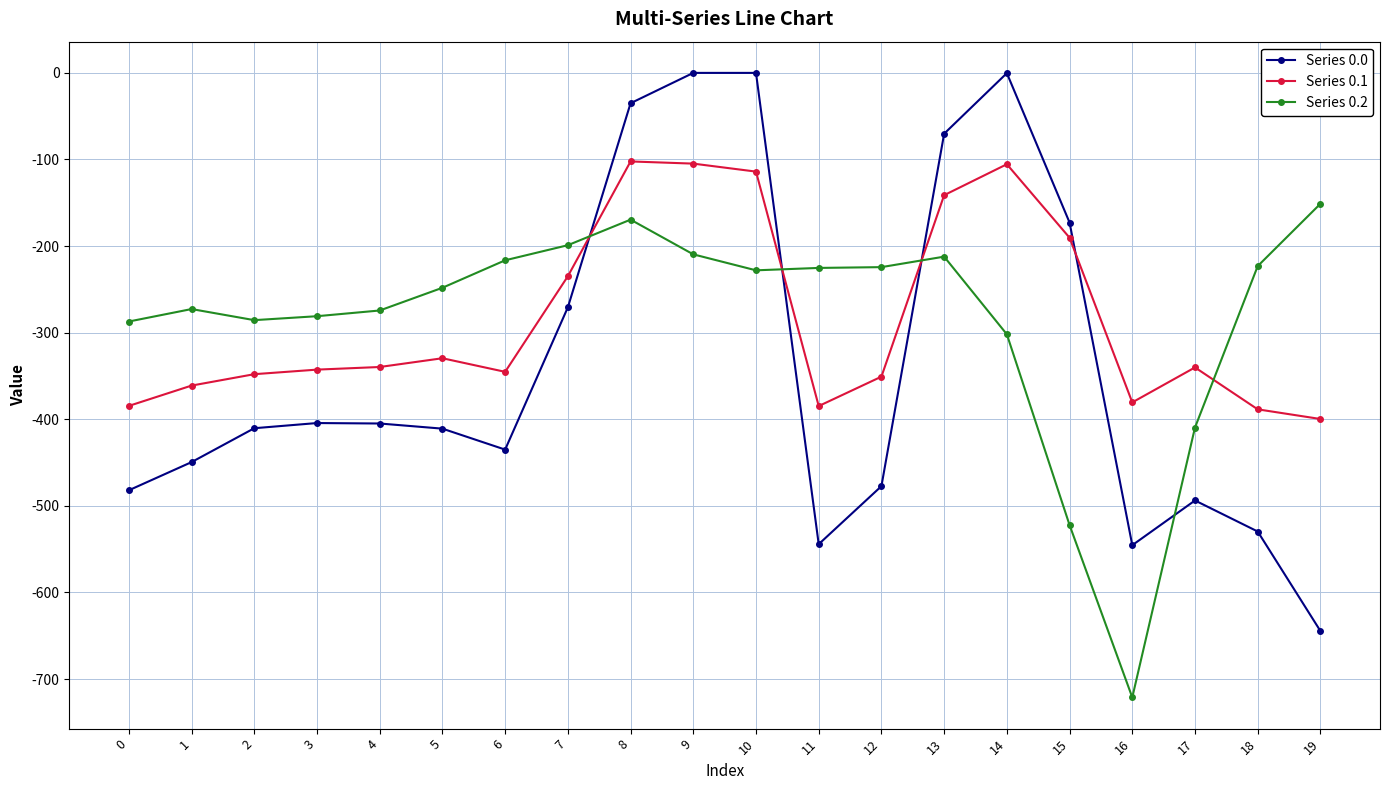

Read the Series 0.2 value at 14.

-301.9